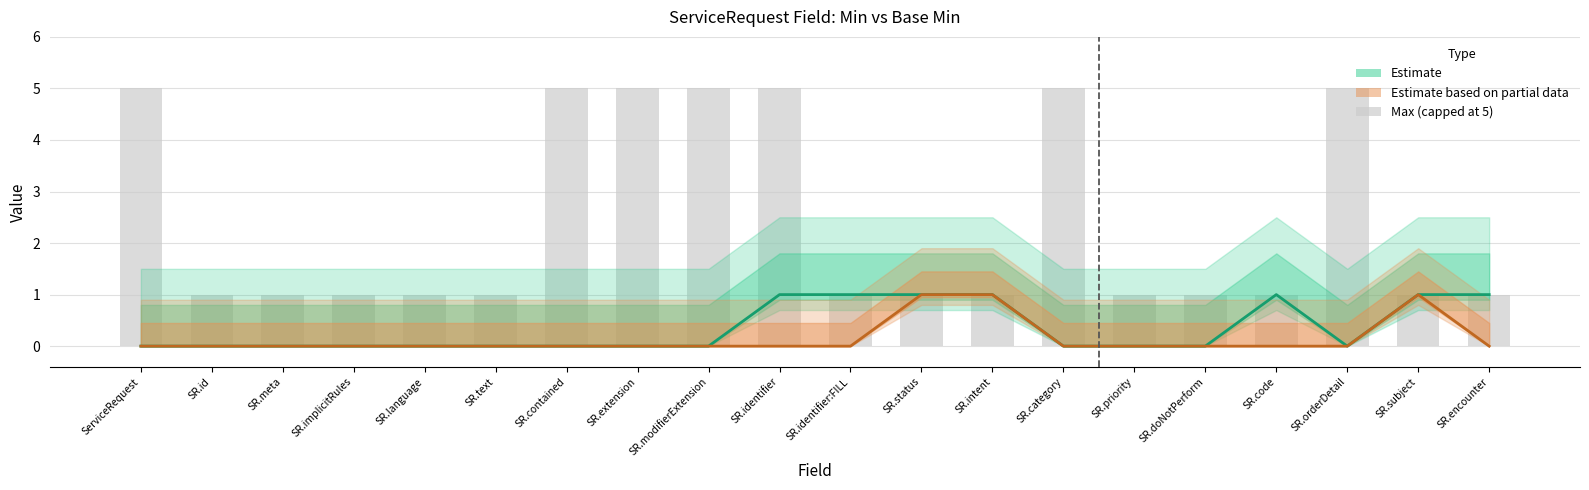

How many categories are shown in the chart?

20